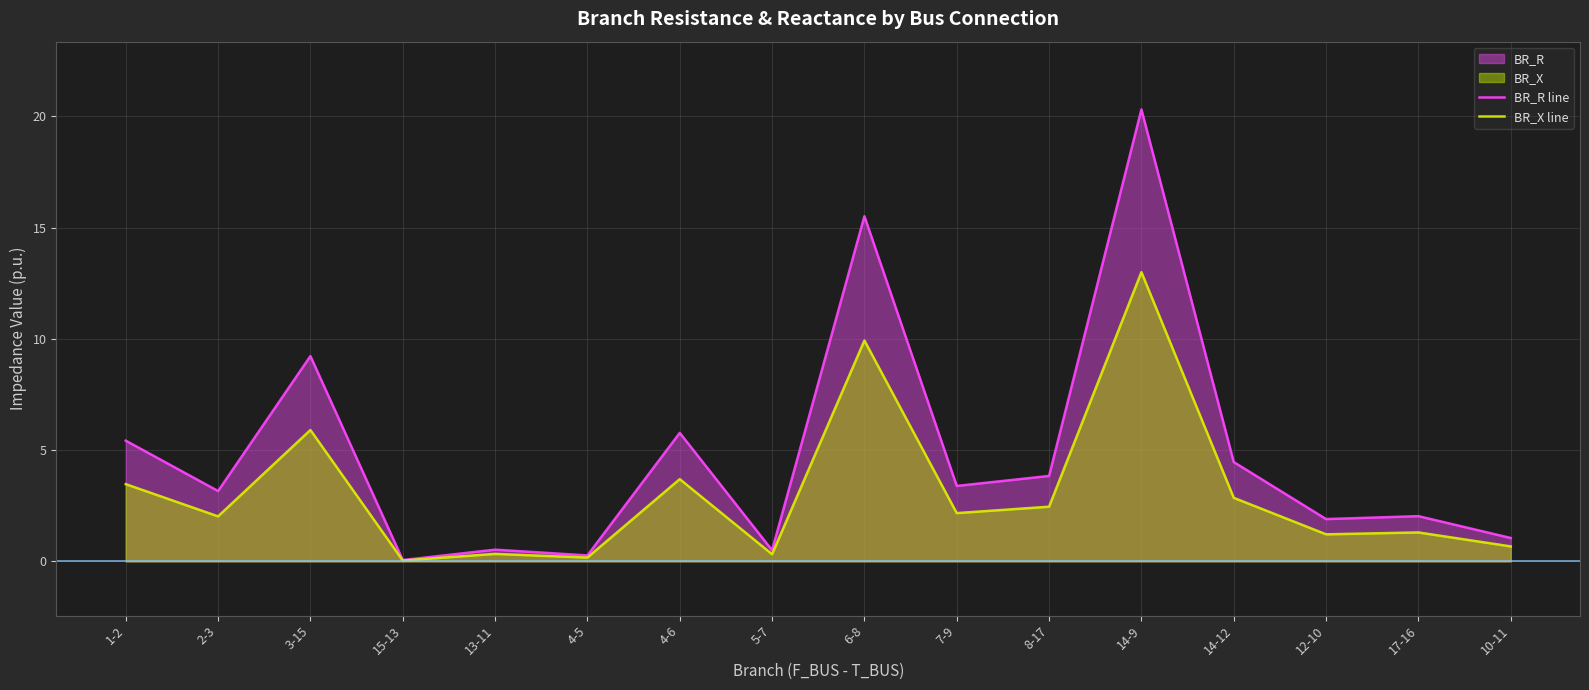

True or false: BR_R line has a value of 2.1 at 4-6.

False